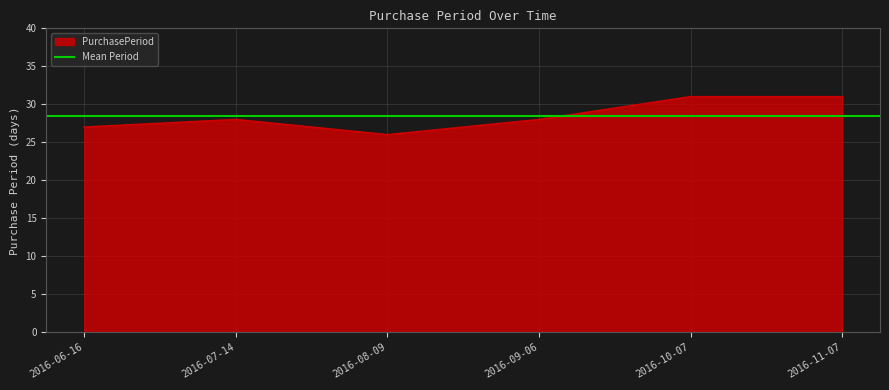

Reading left to right, what are all the values shown in this chart?

27	28	26	28	31	31